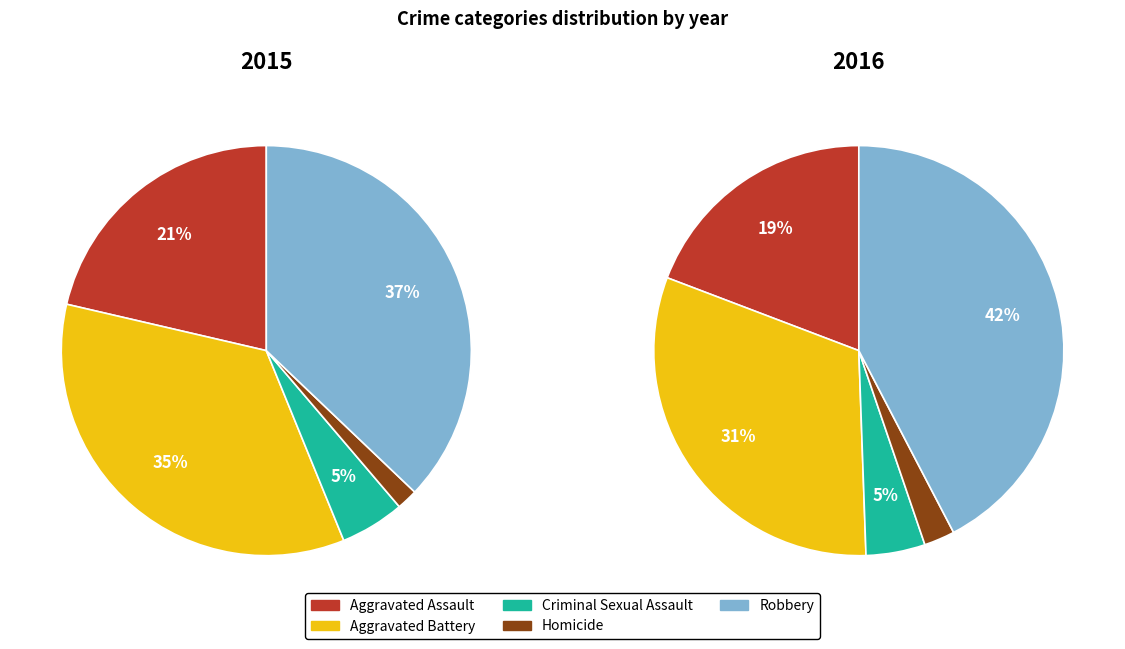

To the nearest percent, what percentage of the pie is Criminal Sexual Assault?

5%